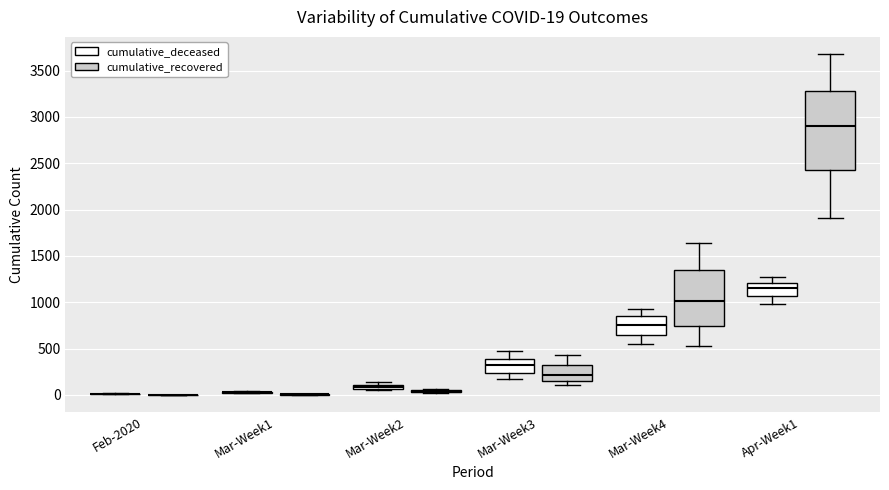

Which box is the tallest, from its lower edge to its upper edge?

Apr-Week1 (cumulative_recovered)